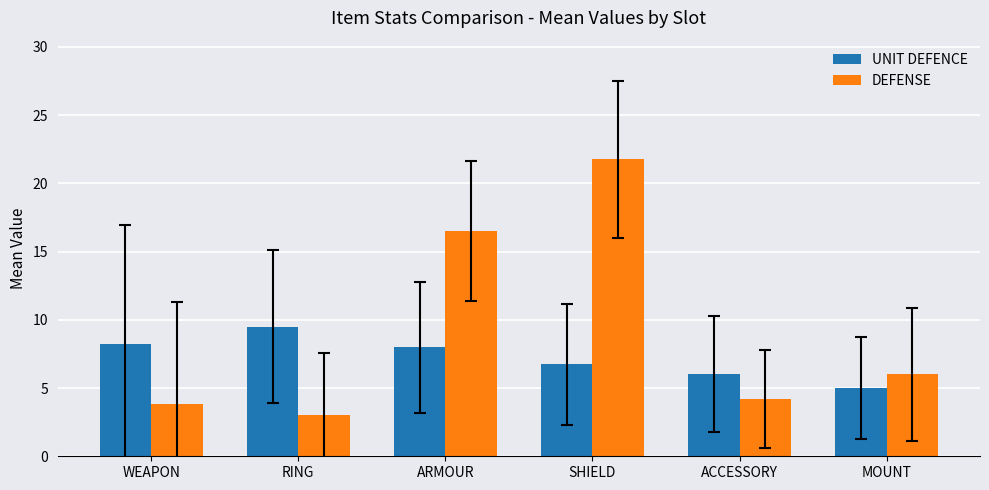

What position from the left is ACCESSORY?

5